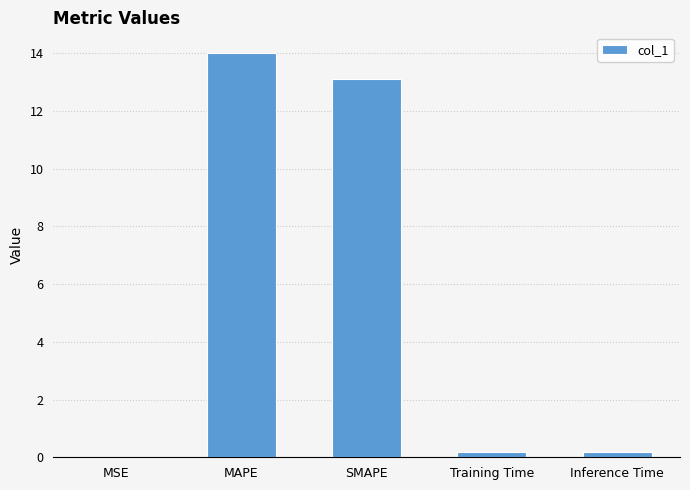

Where is the data nearest to the value 7?

SMAPE